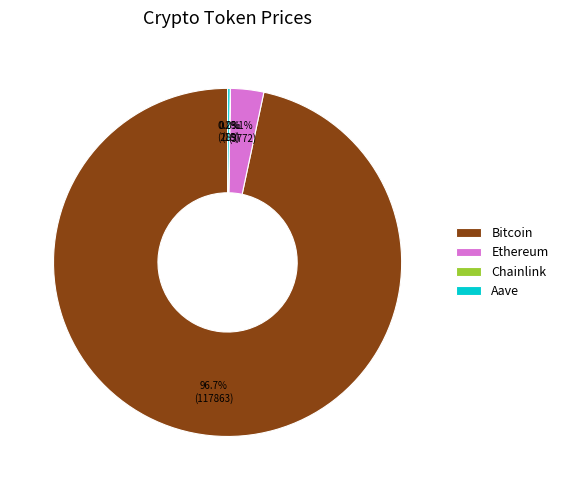

What portion of the pie excludes Ethereum?

96.9%